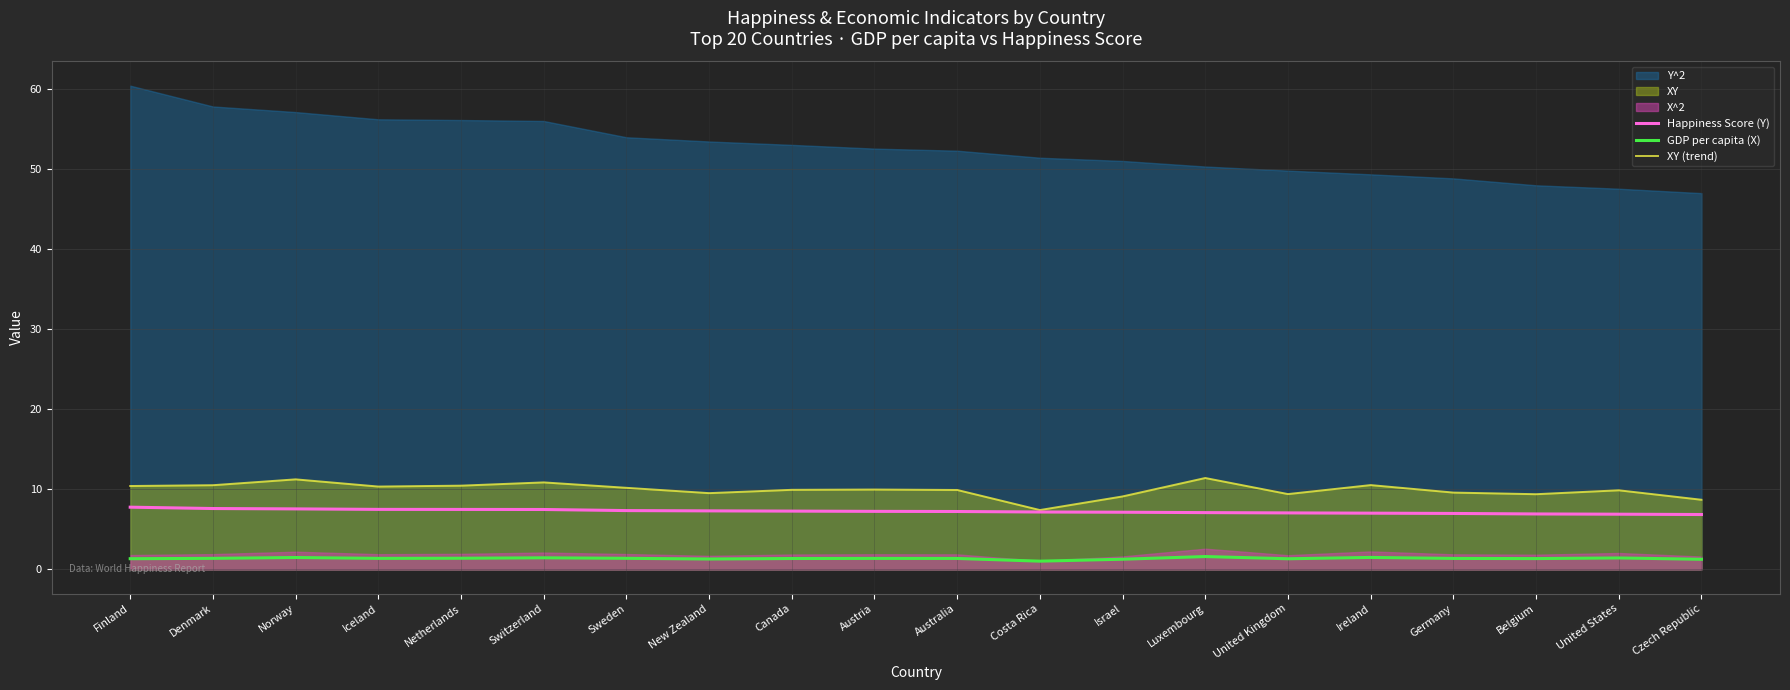

At which category does GDP per capita (X) reach its first local valley?

Iceland